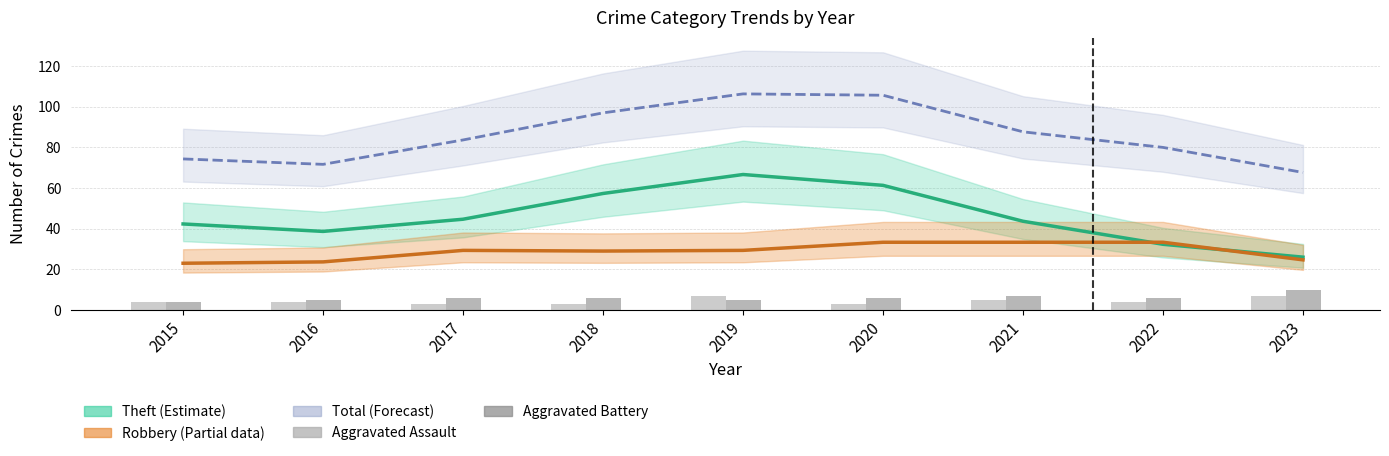

What is the spread (max minus min) of values at 2022?

76.0